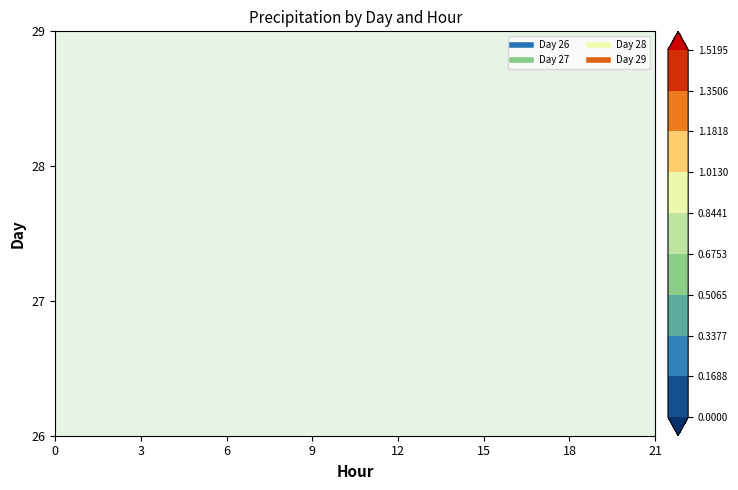

Reading right to left, list all the values displayed in this chart.

26: 21=0.9	18=0.9	15=0.9	12=0.9	9=0.8	6=0.6	3=0.4
27: 21=0.8	18=1.0	15=1.2	12=1.5	9=1.5	6=1.2	3=1.4
28: 21=0.1	18=0.1	15=0.1	12=0.2	9=0.3	6=0.3	3=0.4
29: 21=0.0	18=0.0	15=0.1	12=0.1	9=0.1	6=0.1	3=0.1